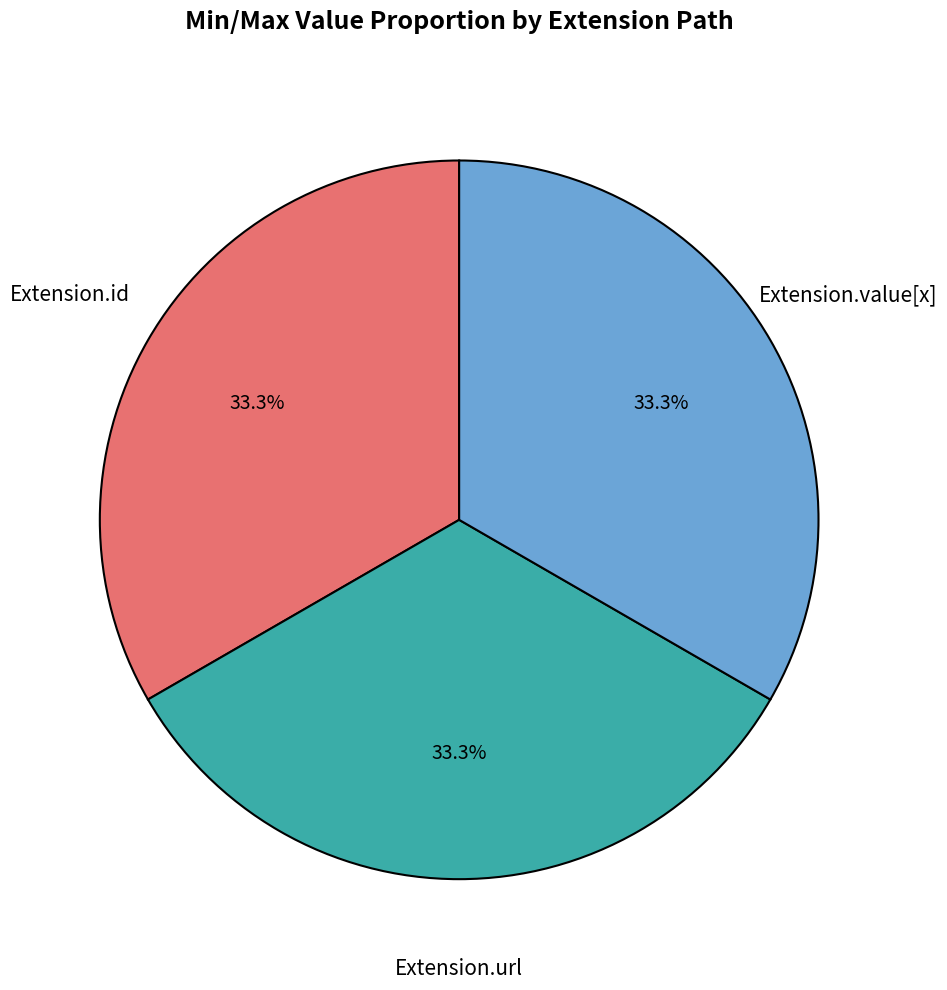

Does any single category account for the majority?

No